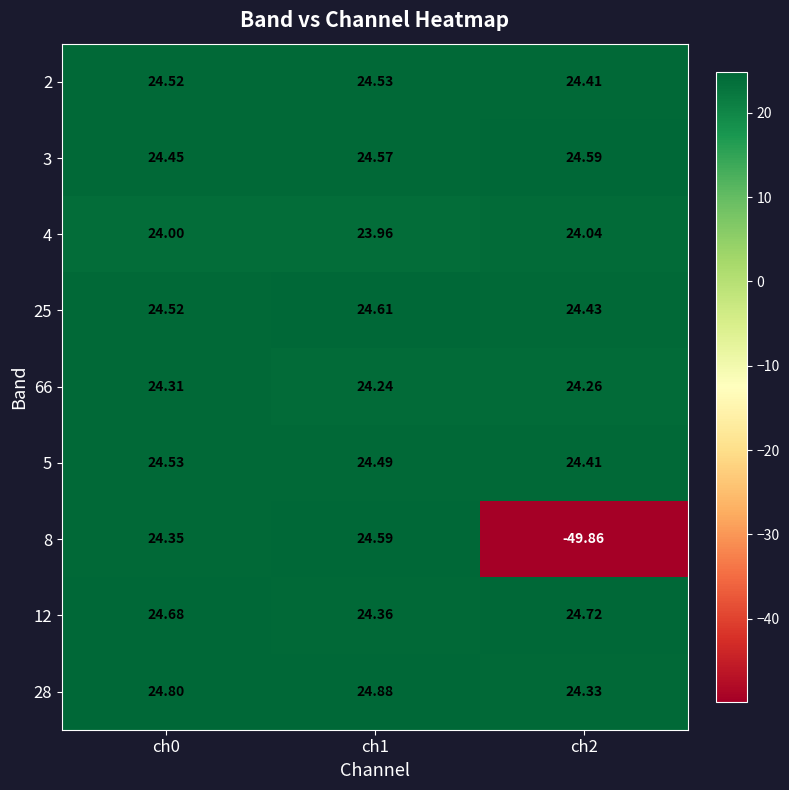

Which series has the largest range (max minus min)?

8